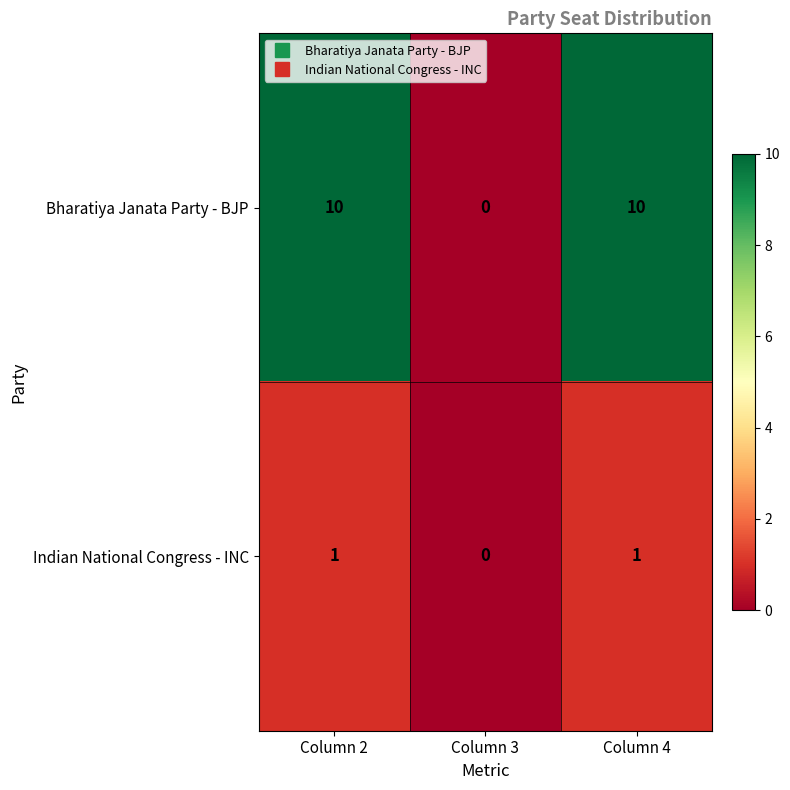

Which series has the largest range (max minus min)?

Bharatiya Janata Party - BJP